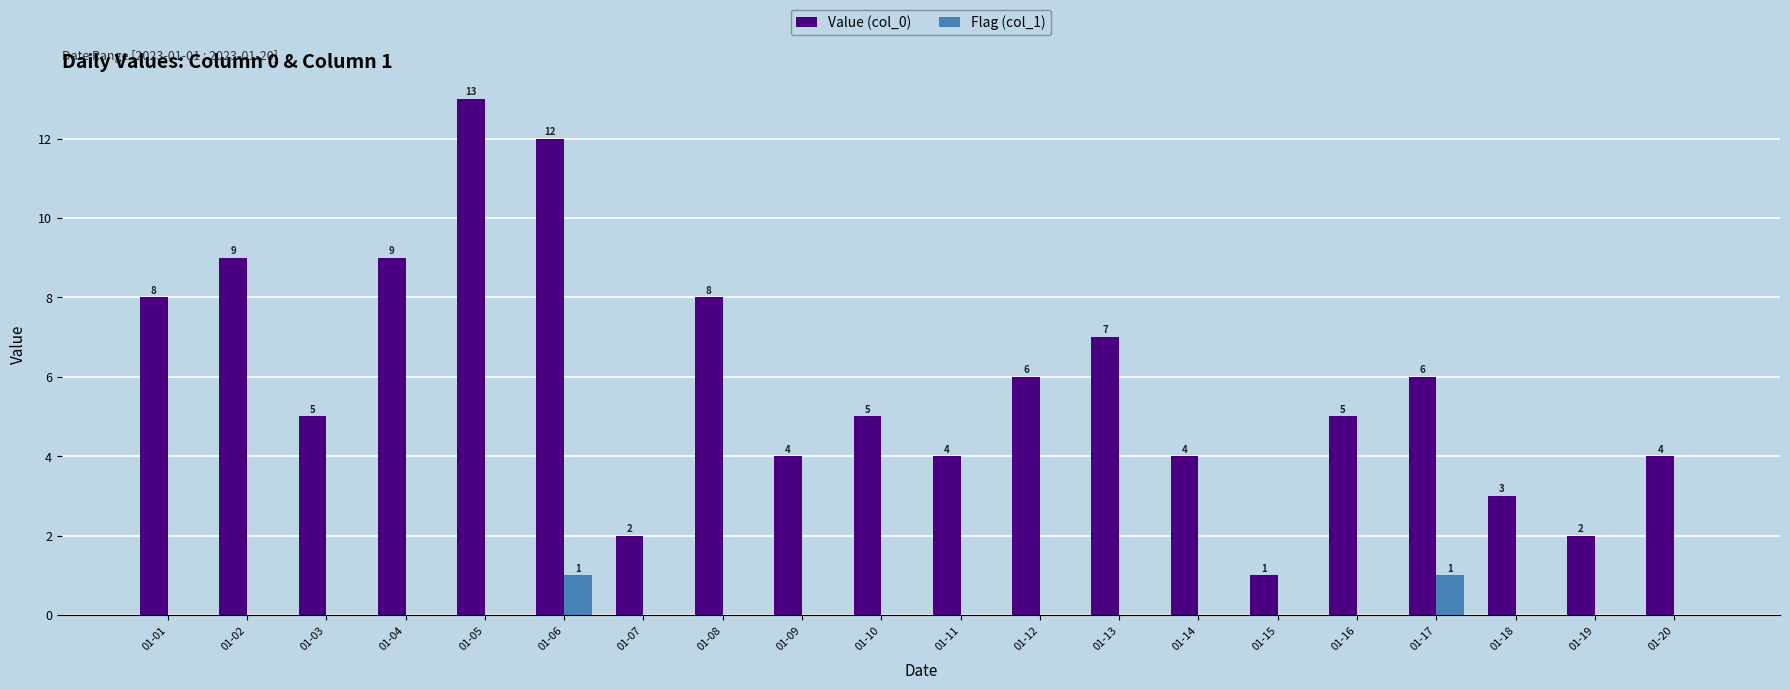

Reading left to right, transcribe all the data shown in this chart.

Value (col_0): 8	9	5	9	13	12	2	8	4	5	4	6	7	4	1	5	6	3	2	4
Flag (col_1): 0	0	0	0	0	1	0	0	0	0	0	0	0	0	0	0	1	0	0	0